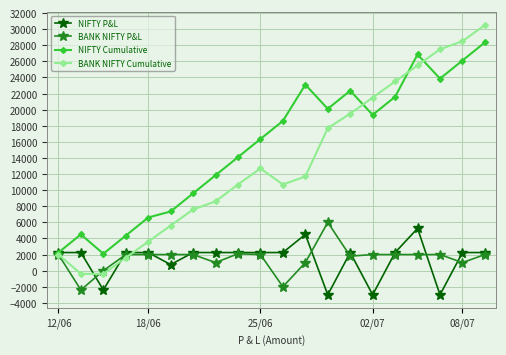

True or false: NIFTY Cumulative has more than 2 interior local peaks.

True